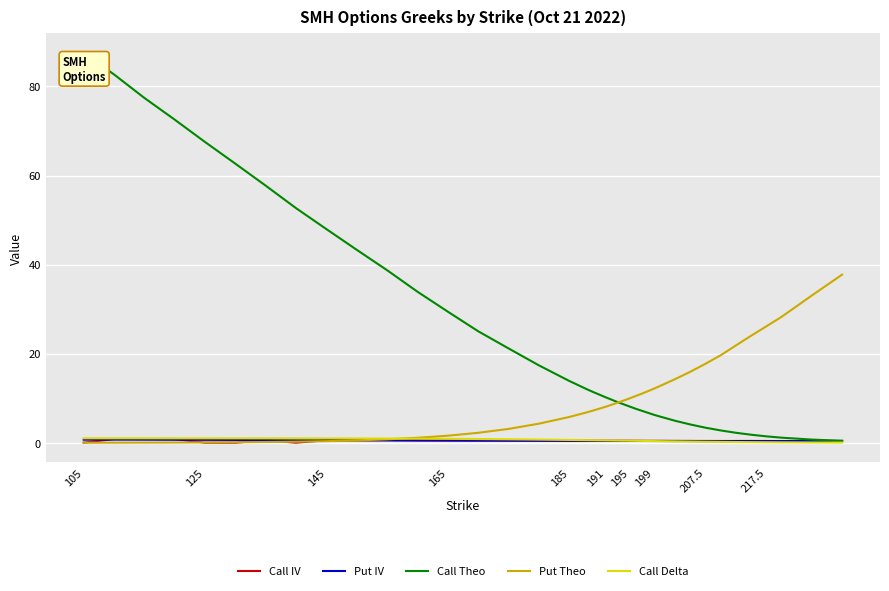

Which series has the largest total across all categories?

Call Theo